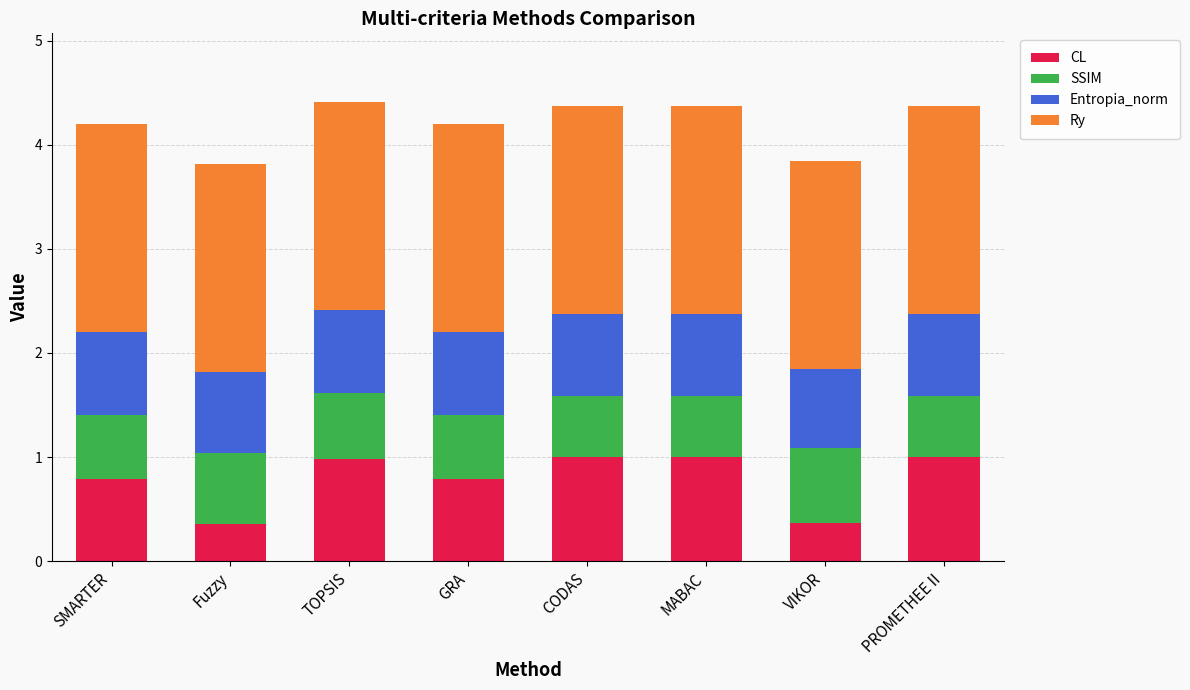

What is the lowest value of the CL series?

0.4